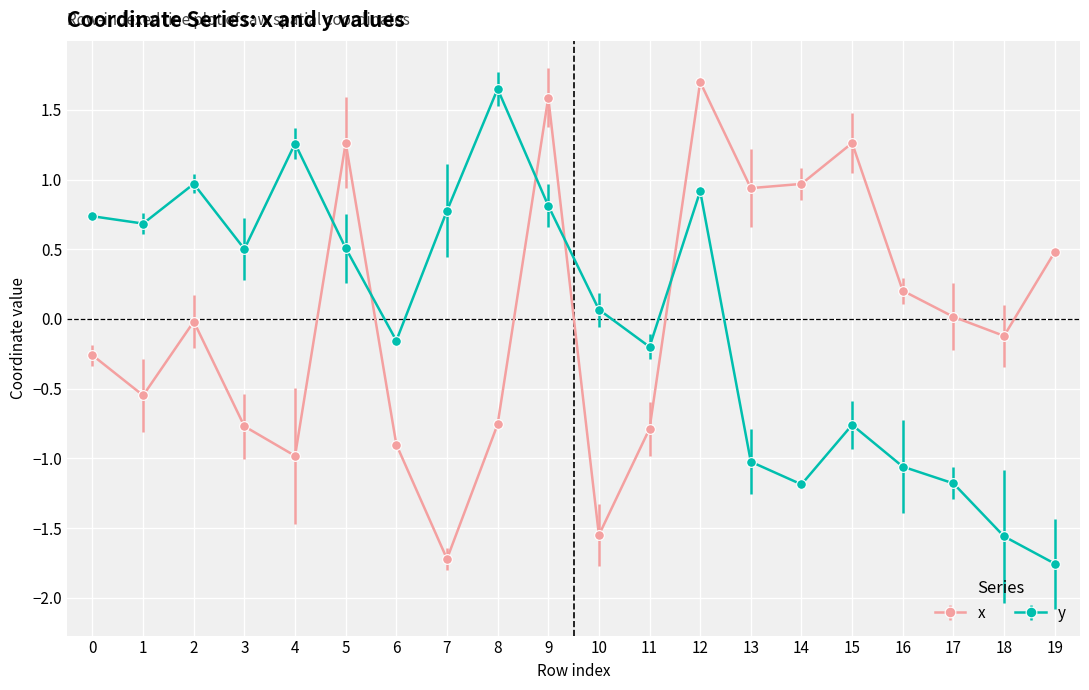

What is the spread (max minus min) of values at 4?

2.2